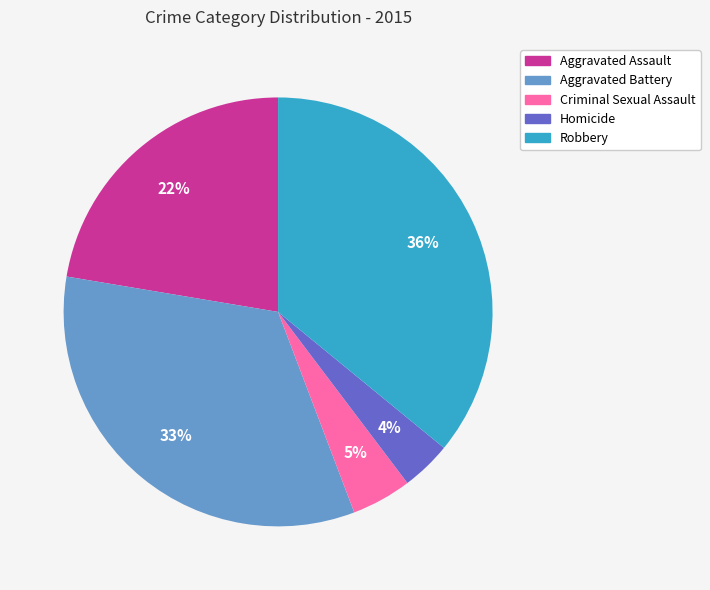

To the nearest percent, what is the average slice percentage?

20%